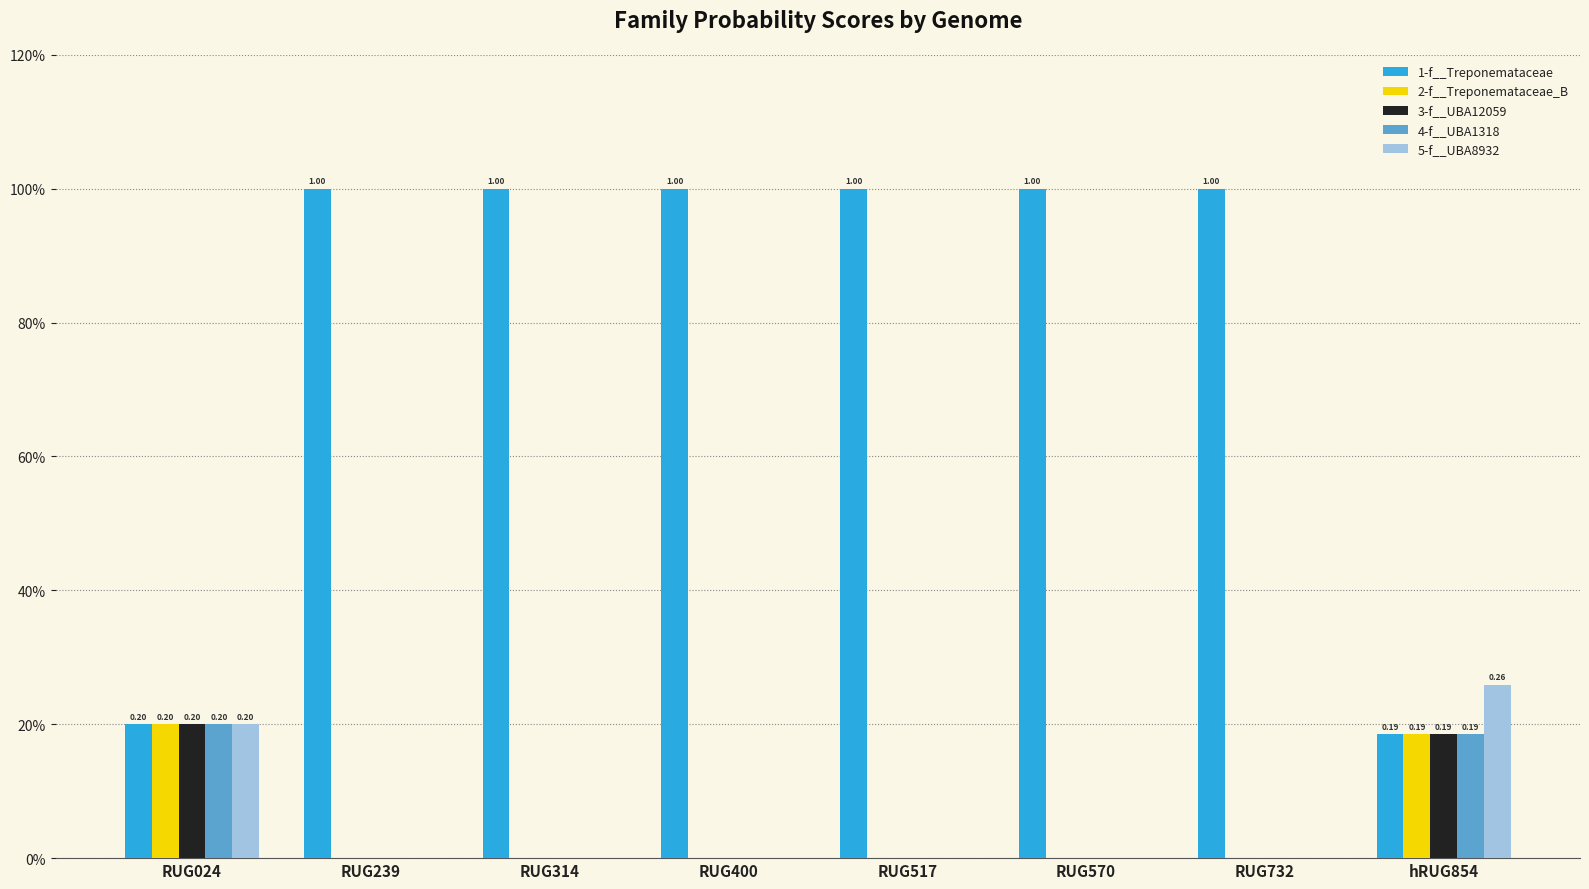

What is the difference between the second highest and minimum values in the 2-f__Treponemataceae_B series?

0.2